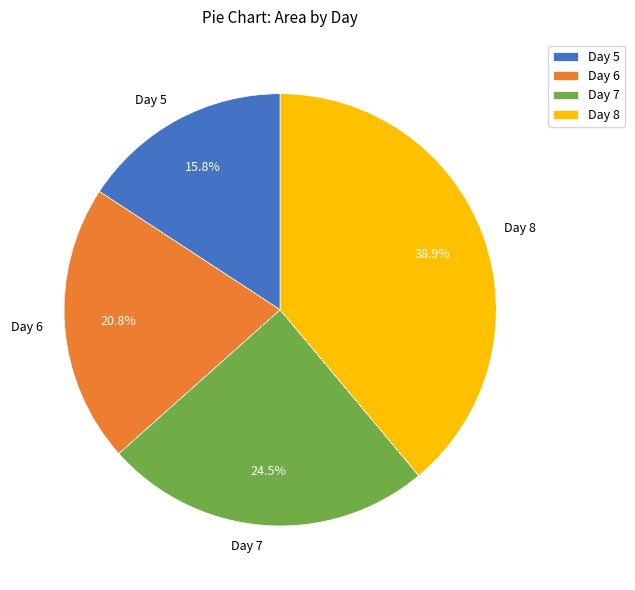

Does any single category account for the majority?

No